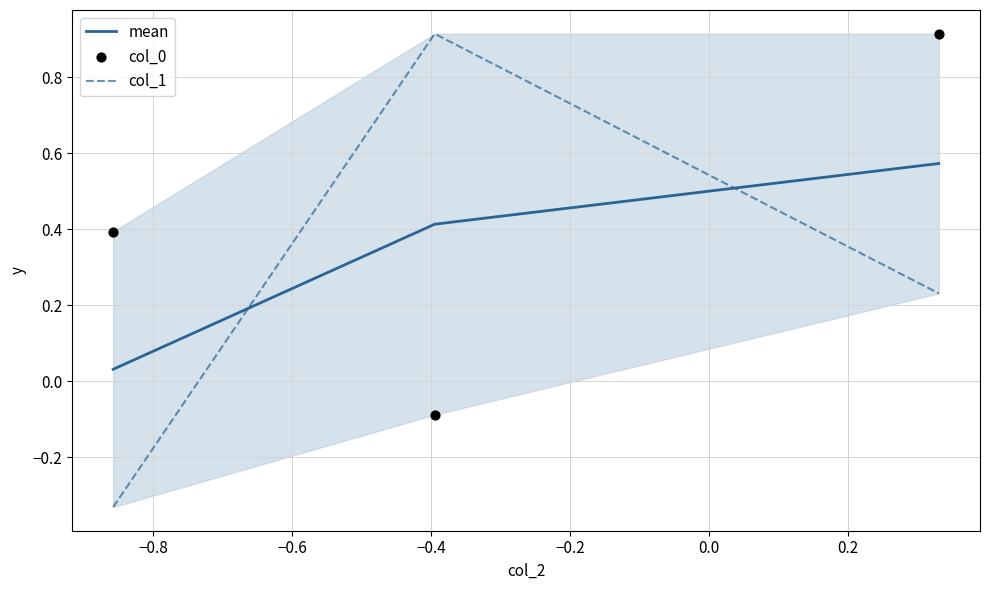

At how many categories does at least one series exceed 0?

3